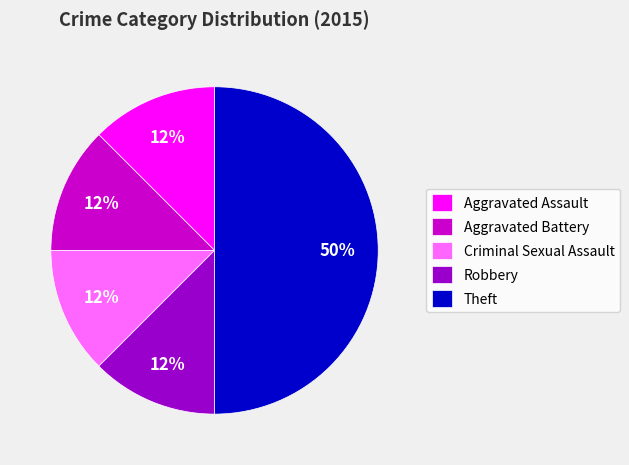

To the nearest percent, what is the average slice percentage?

20%